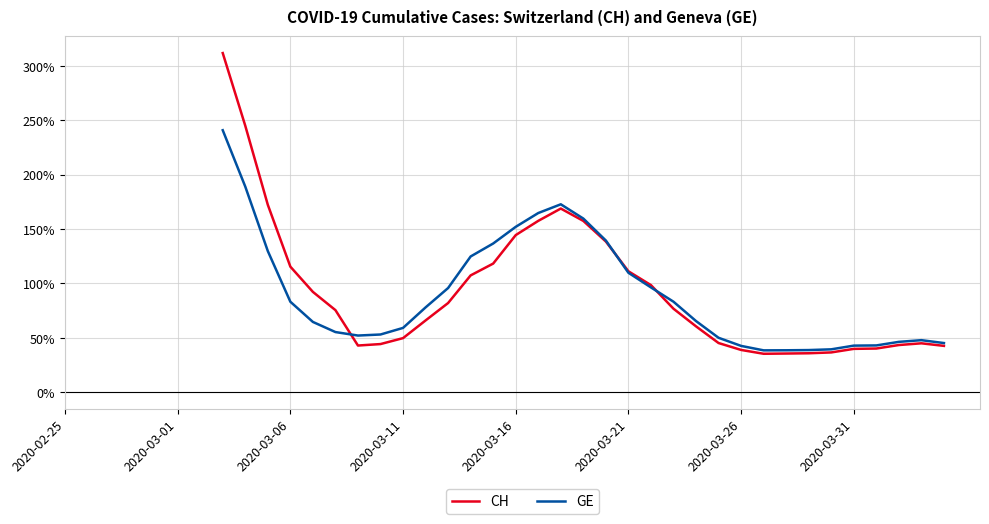

What is the total value across all series at 2020-03-31?

82.5